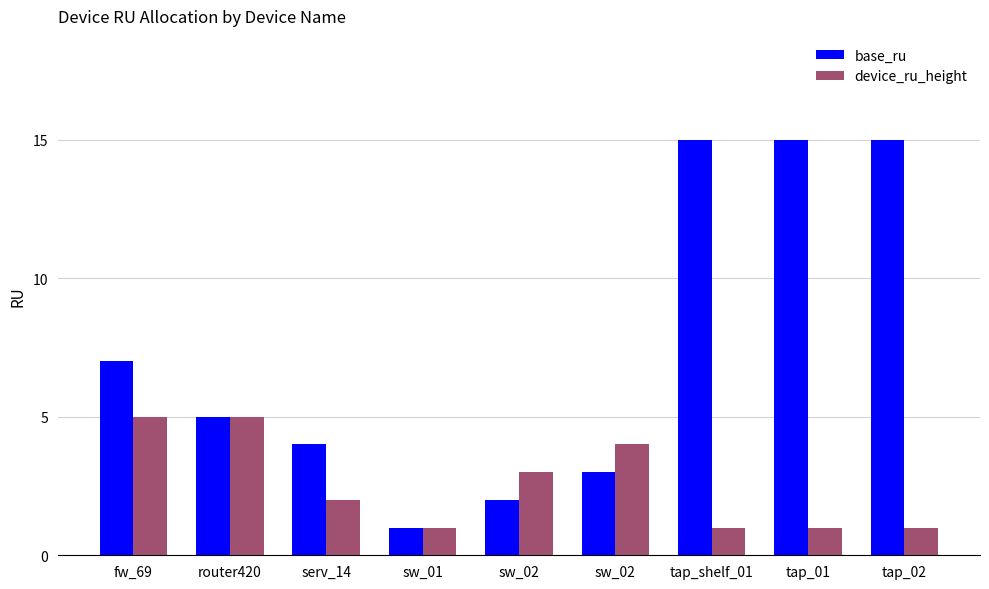

Which series has the largest total across all categories?

base_ru